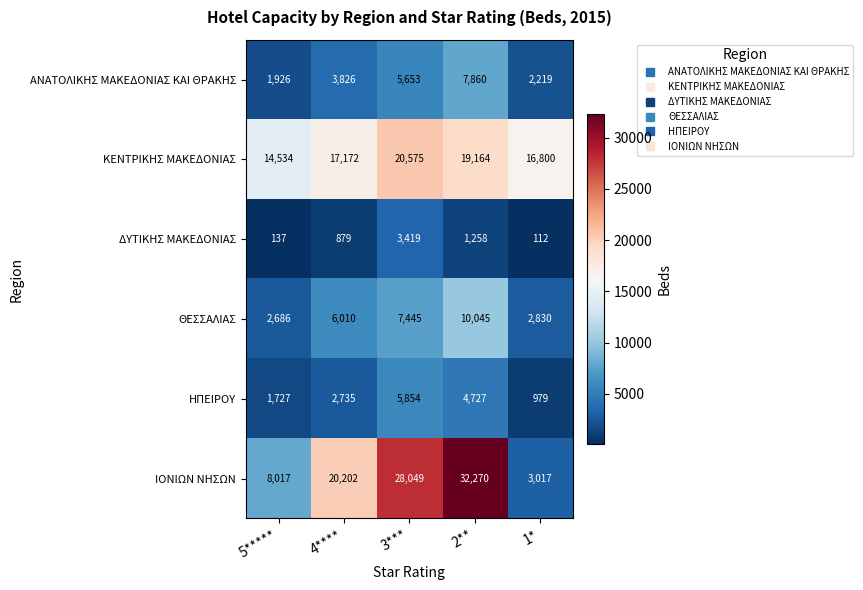

At which category does the chart reach its minimum across all series?

1*